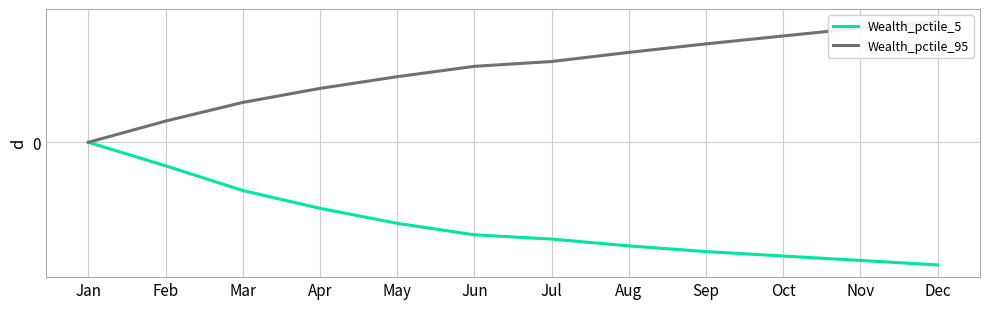

What is the value of the Wealth_pctile_95 point at the 12th from the left?

0.7